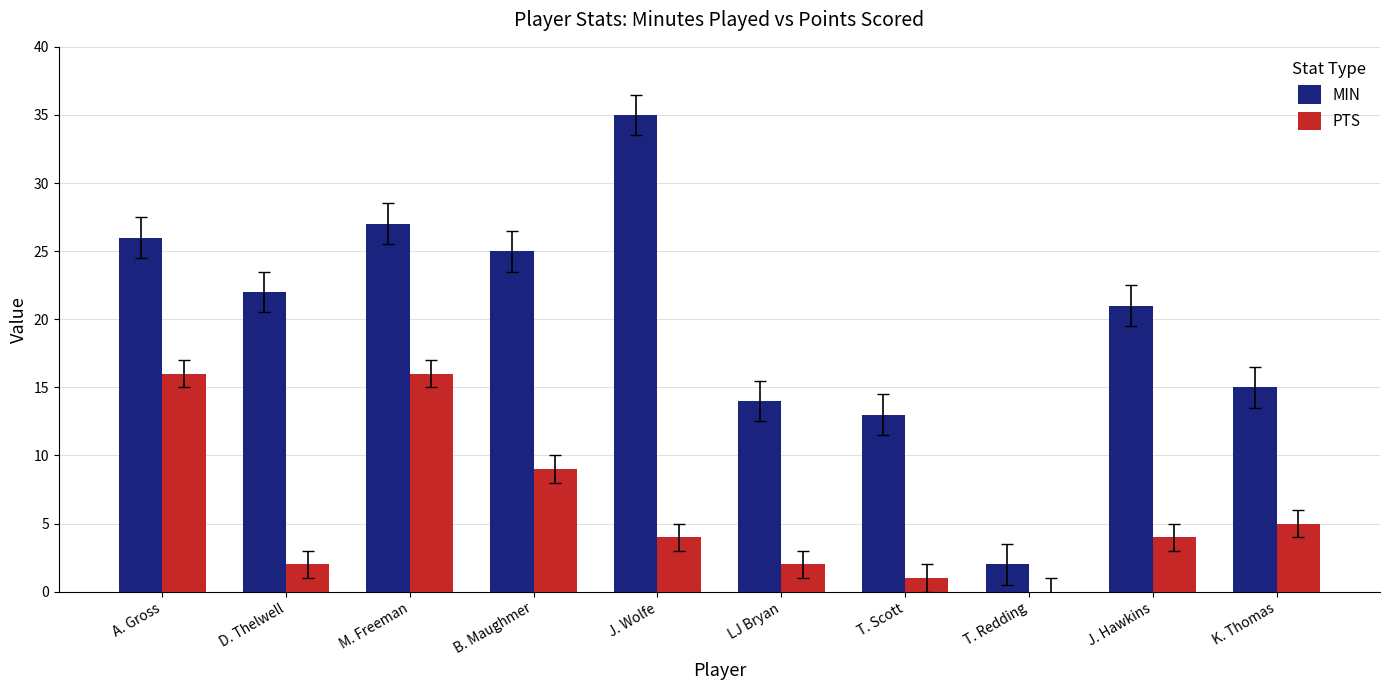

At which category is the sum across all series the highest?

M. Freeman